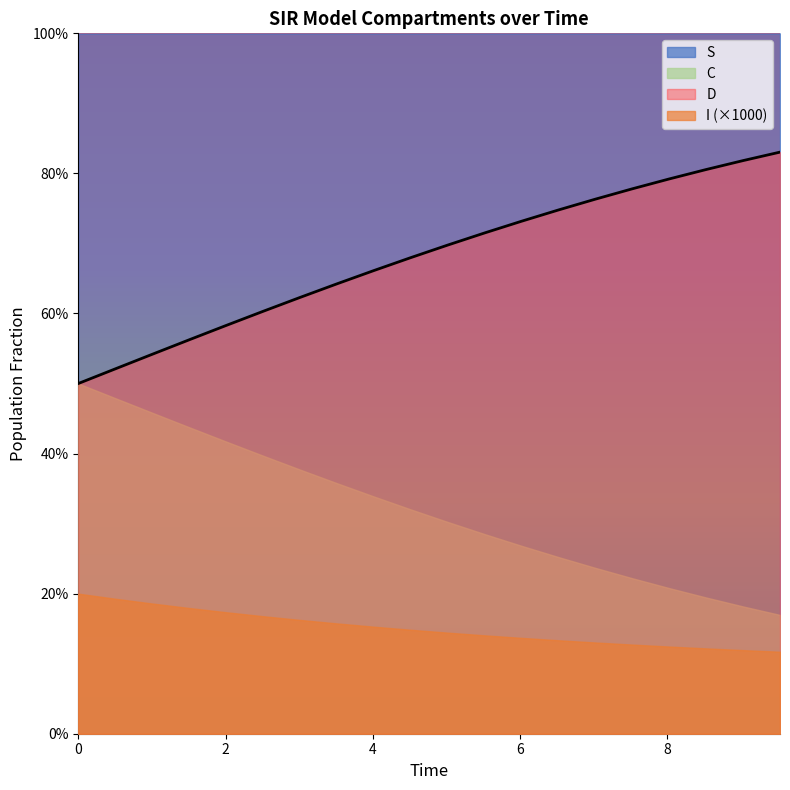

Rank the series at 14 from highest to lowest value.

S, D, C, I